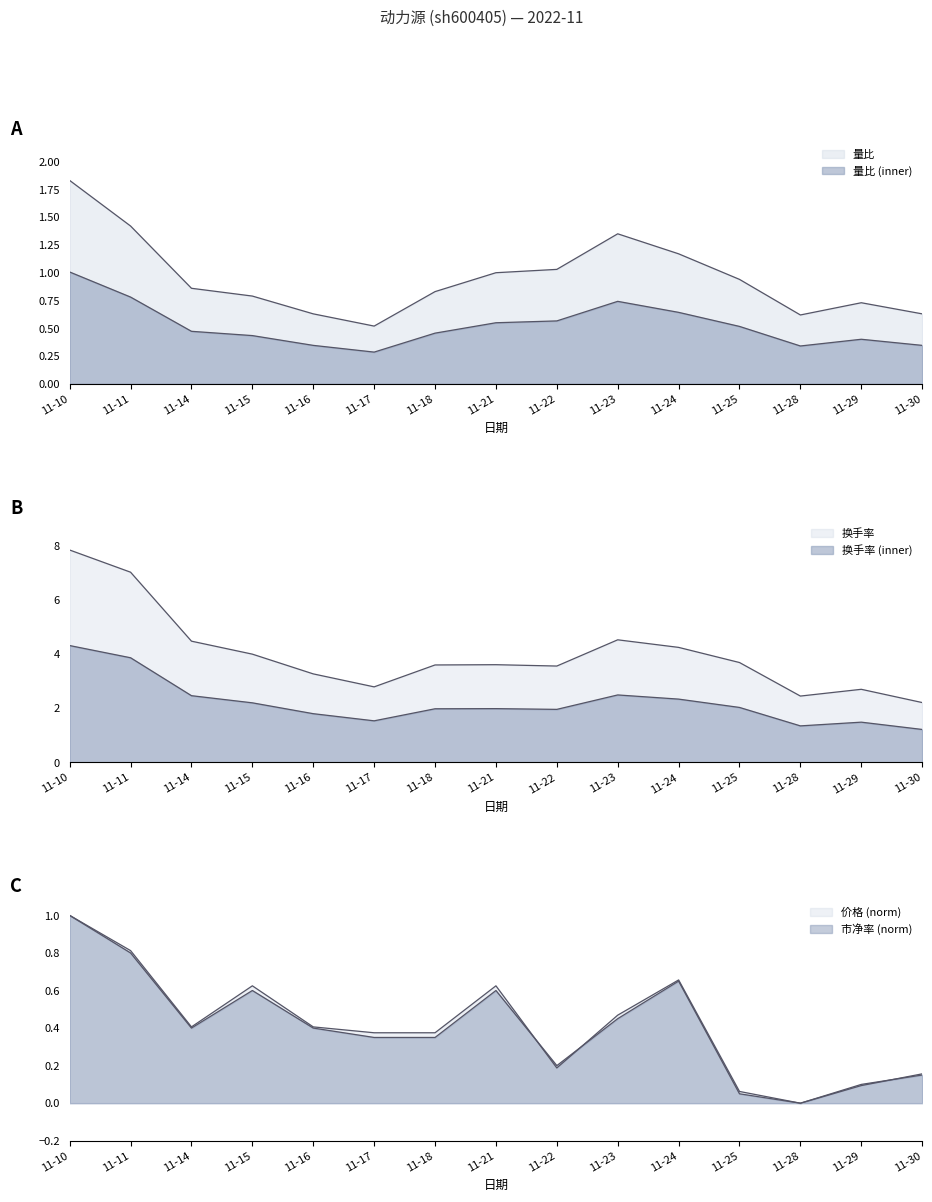

What is the difference between the second highest and second lowest values in the 换手率 series?

2.5